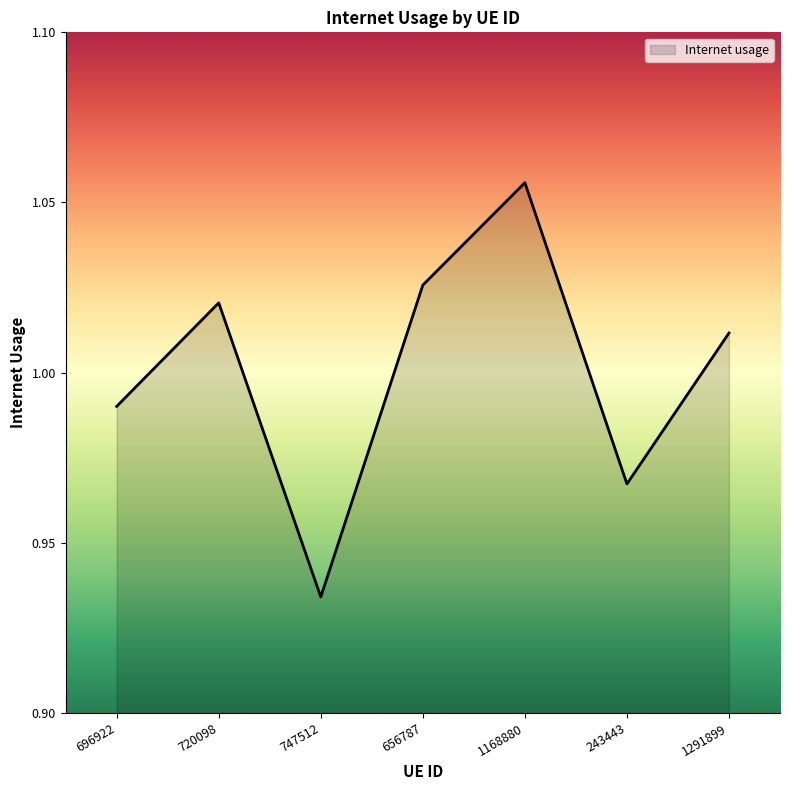

At which category does the data reach its first local peak?

720098